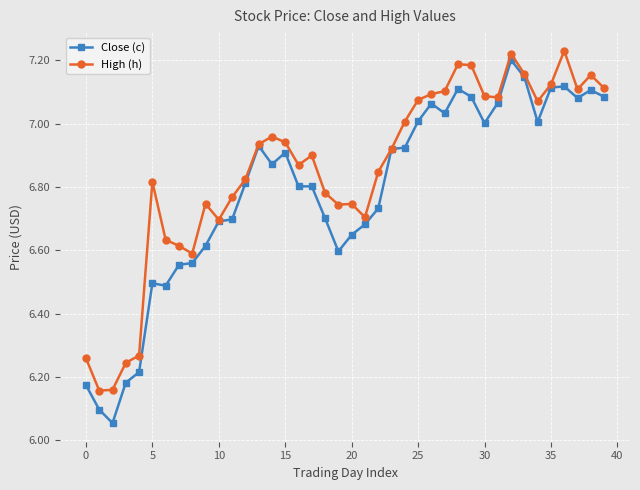

True or false: Close (c) has more than 0 points higher than both neighbors.

True